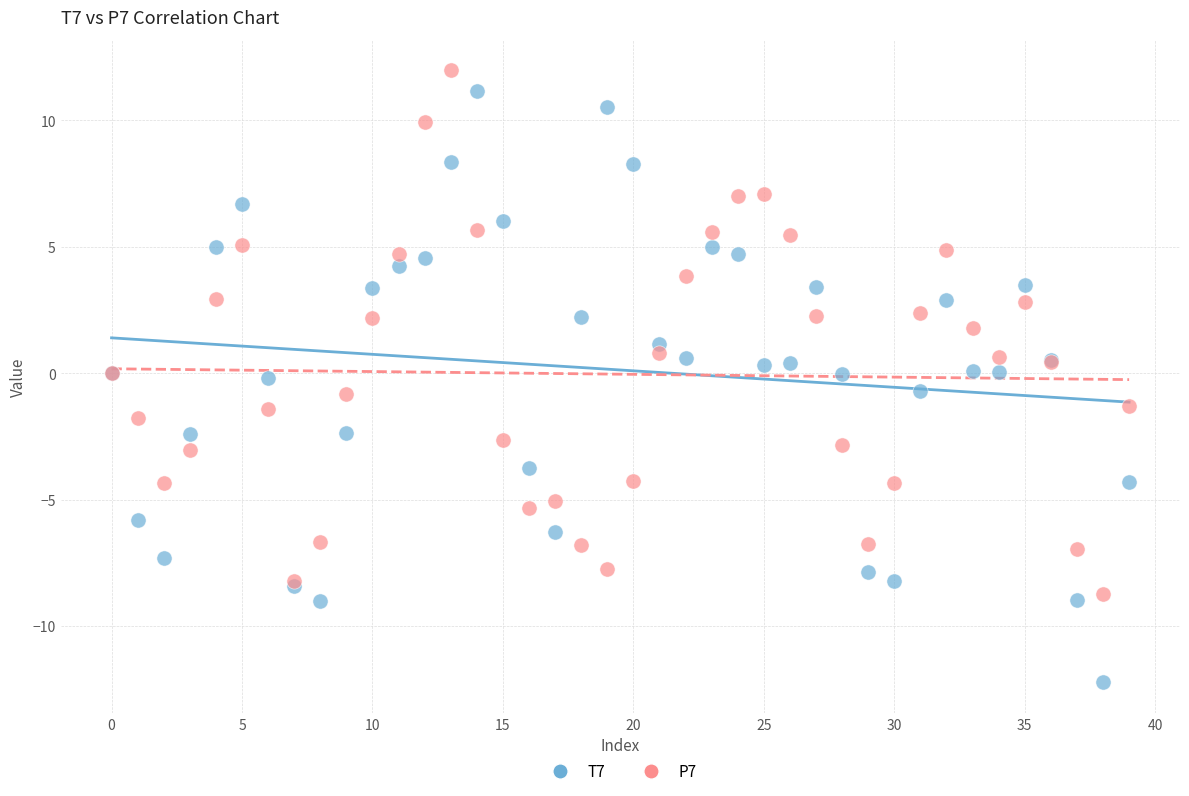

Which series contains the lowest Y value?

T7